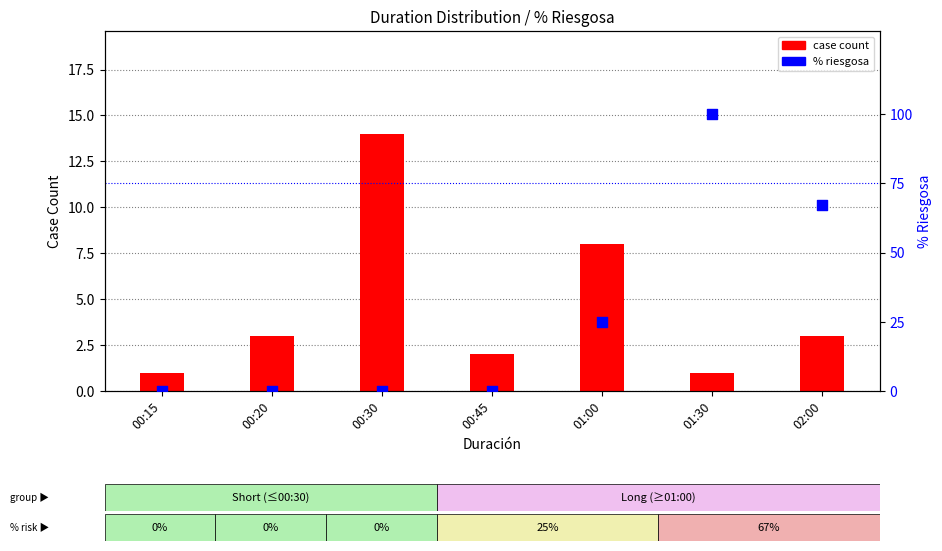

Which series has the widest spread of Y values?

% riesgosa